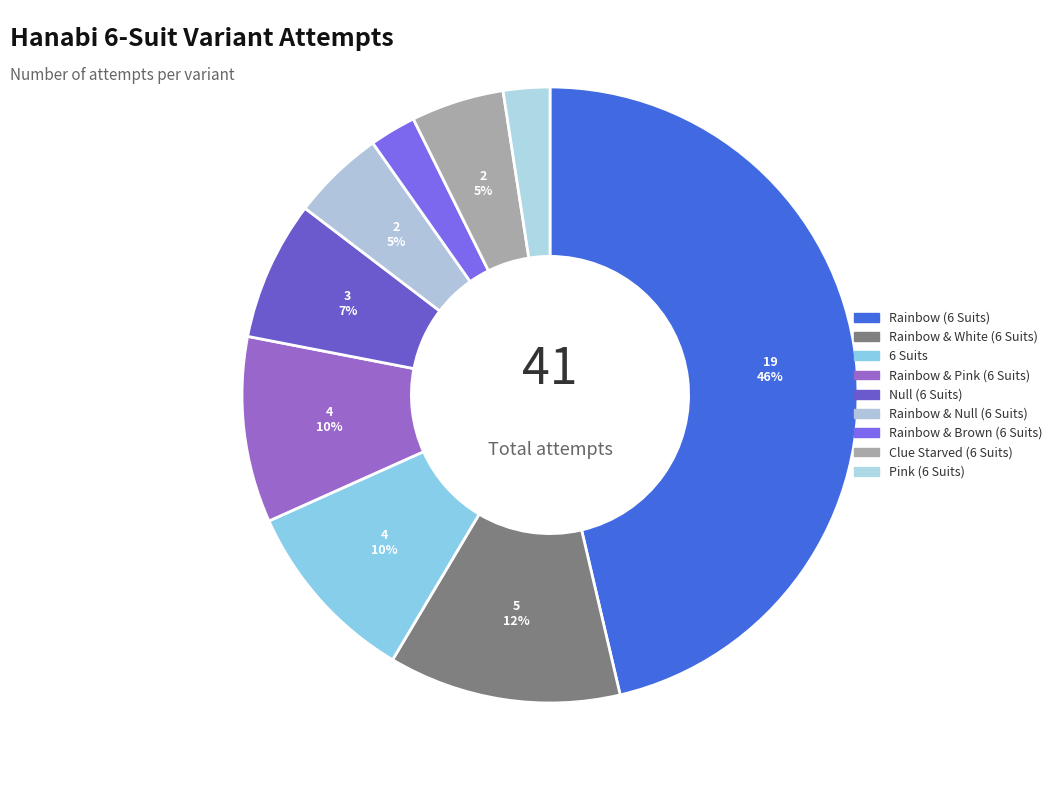

To the nearest percent, what is the difference between the largest and smallest slice percentages?

44%